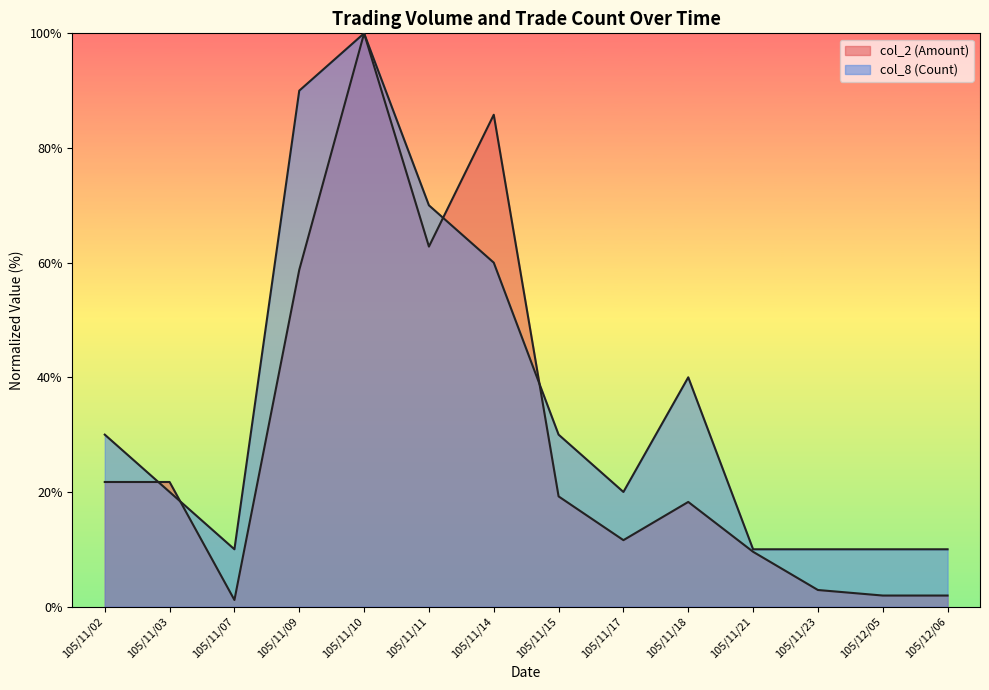

Between 105/11/09 and 105/11/17, which series saw the biggest shift?

col_8 (Count)